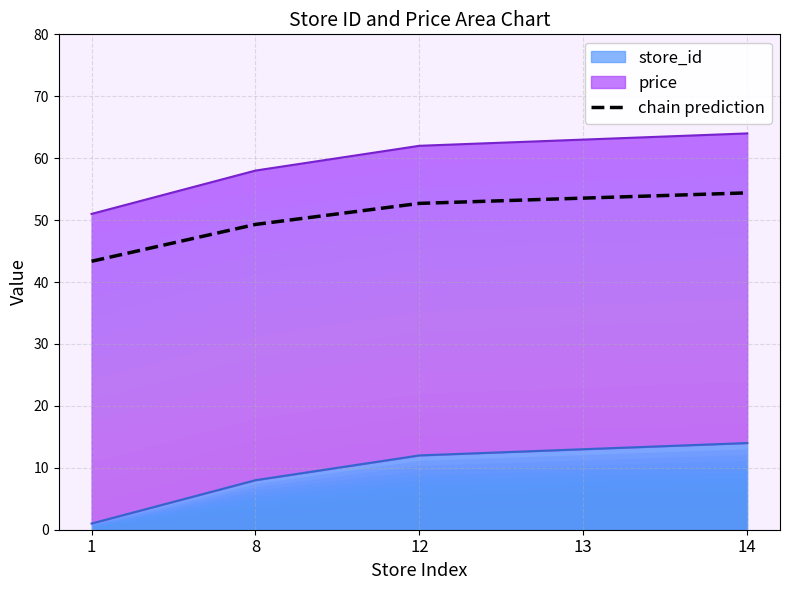

Reading left to right, transcribe all the data shown in this chart.

43.4	49.3	52.7	53.5	54.4